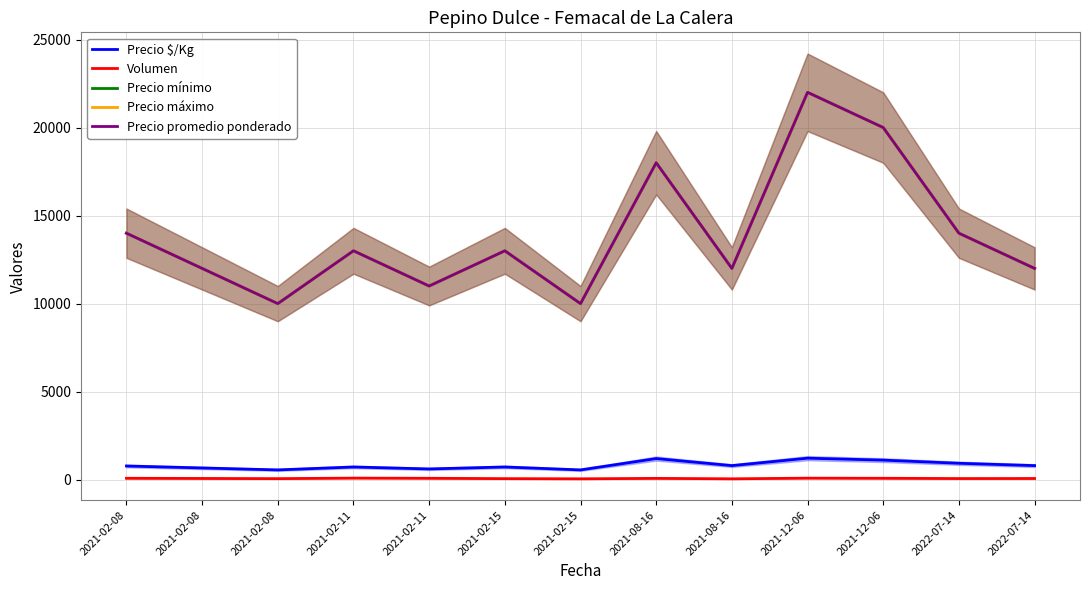

What is the total value across all series at 2021-02-08?

42858